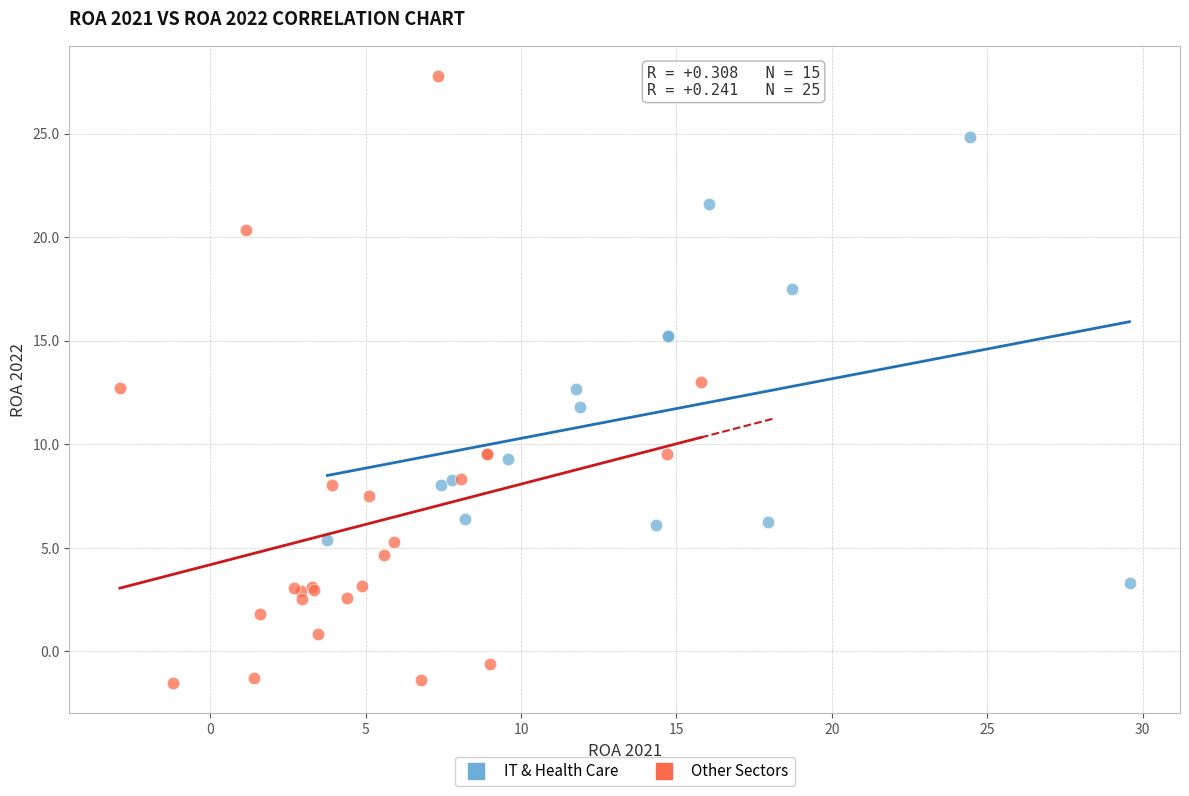

Which series has the largest Y range (max minus min)?

Other Sectors